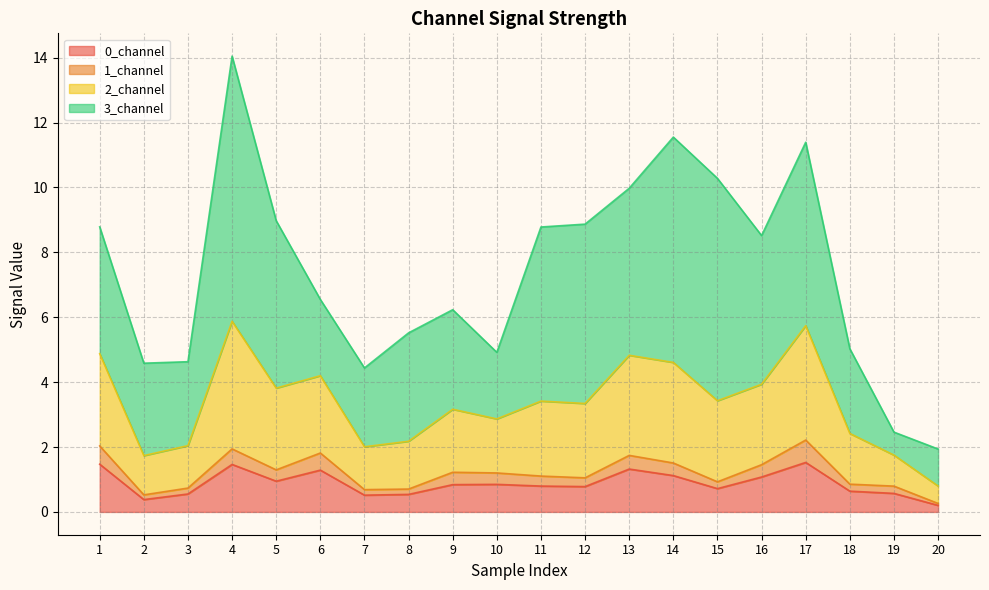

True or false: 2_channel has a value of 2.9 at 2.

False